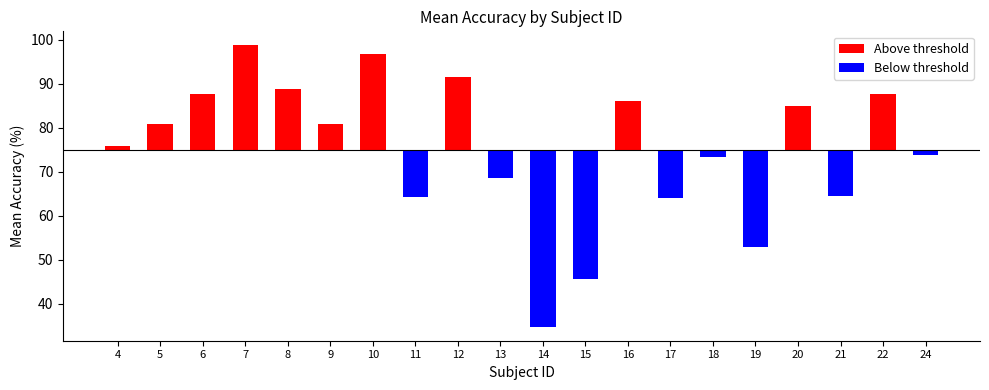

Between 7 and 11, which is larger?

7